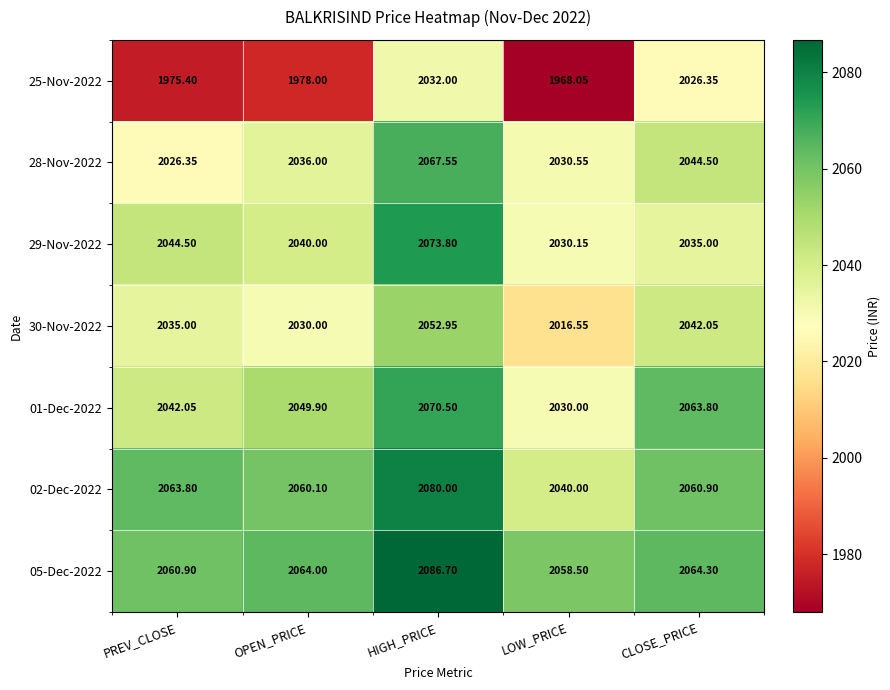

How many data points in 01-Dec-2022 are above 2049?

3